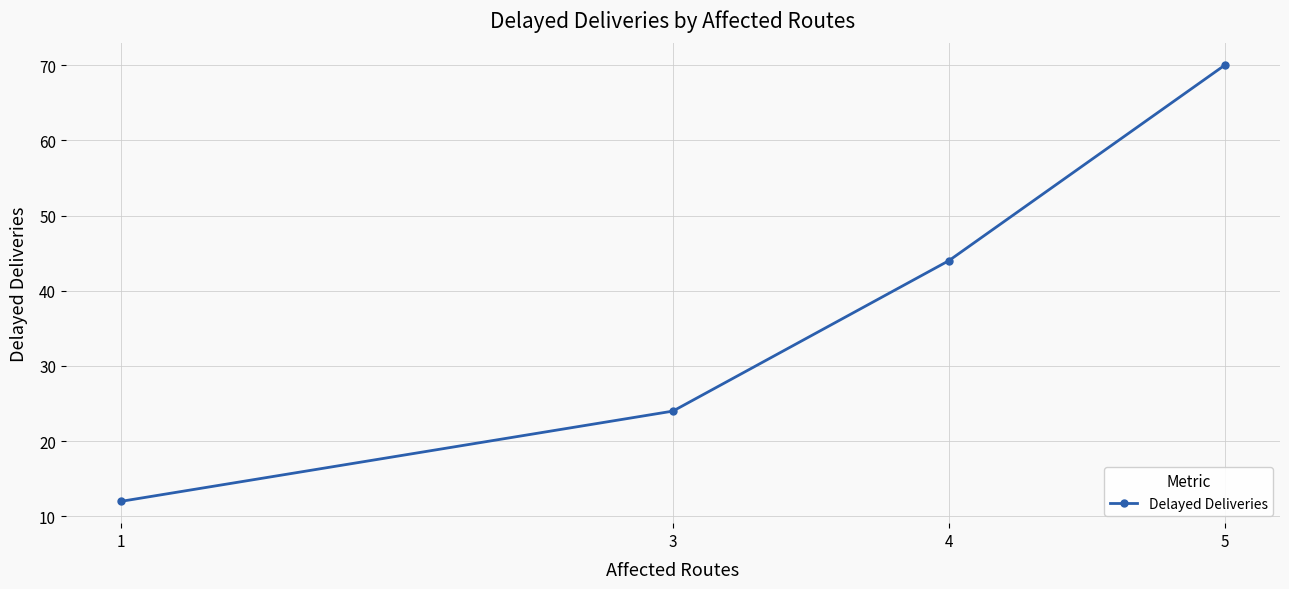

Reading left to right, extract all data points from this chart.

12	24	44	70